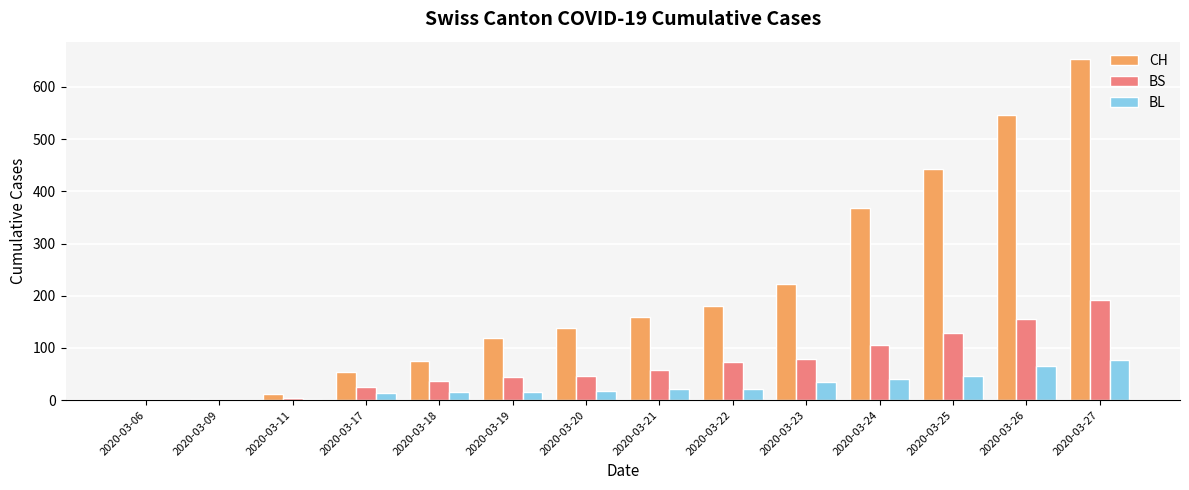

What is the difference between the BS values at 2020-03-22 and 2020-03-25?

55